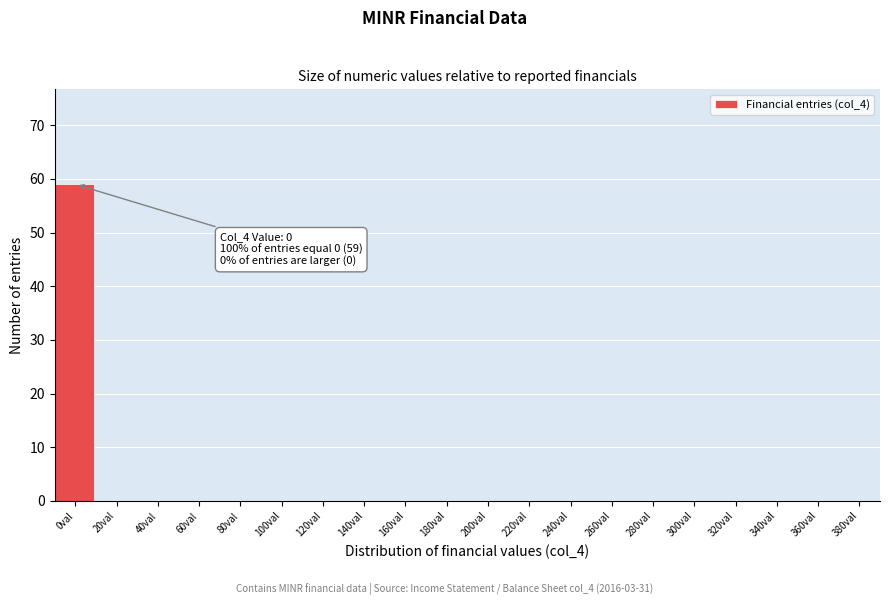

Reading left to right, list all the values displayed in this chart.

0val=59	20val=0	40val=0	60val=0	80val=0	100val=0	120val=0	140val=0	160val=0	180val=0	200val=0	220val=0	240val=0	260val=0	280val=0	300val=0	320val=0	340val=0	360val=0	380val=0